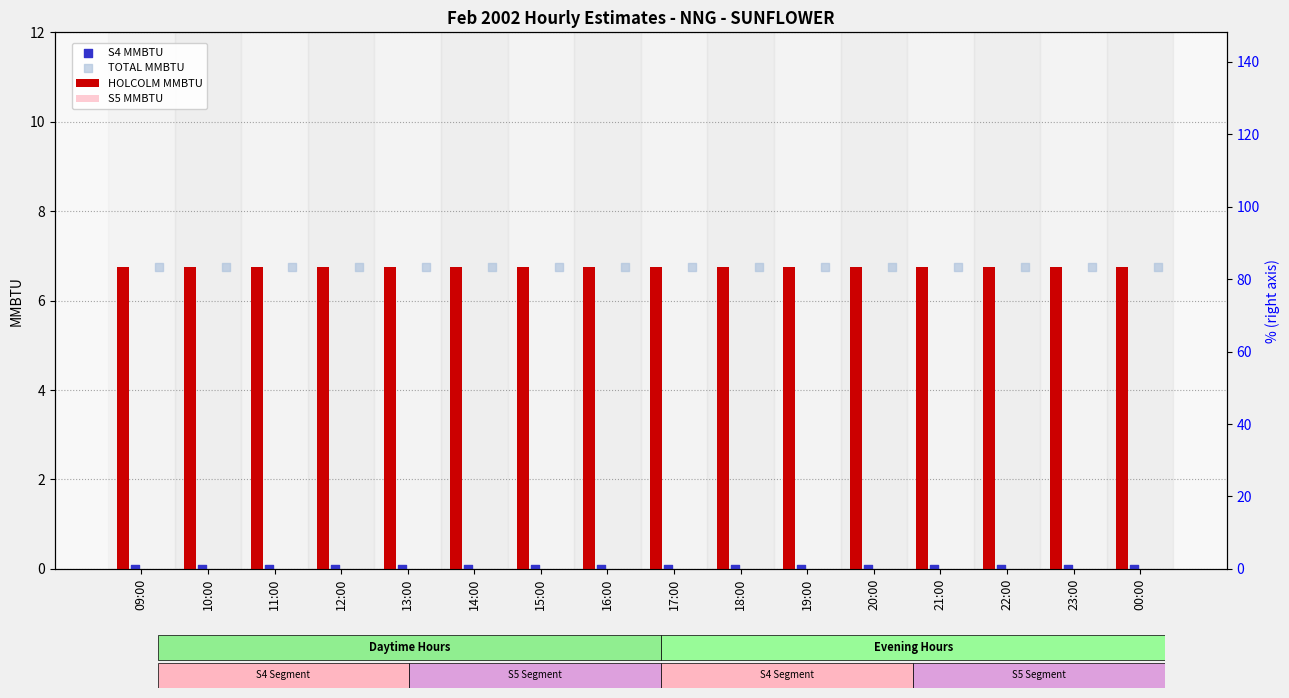

At which category is the sum across all series the highest?

09:00